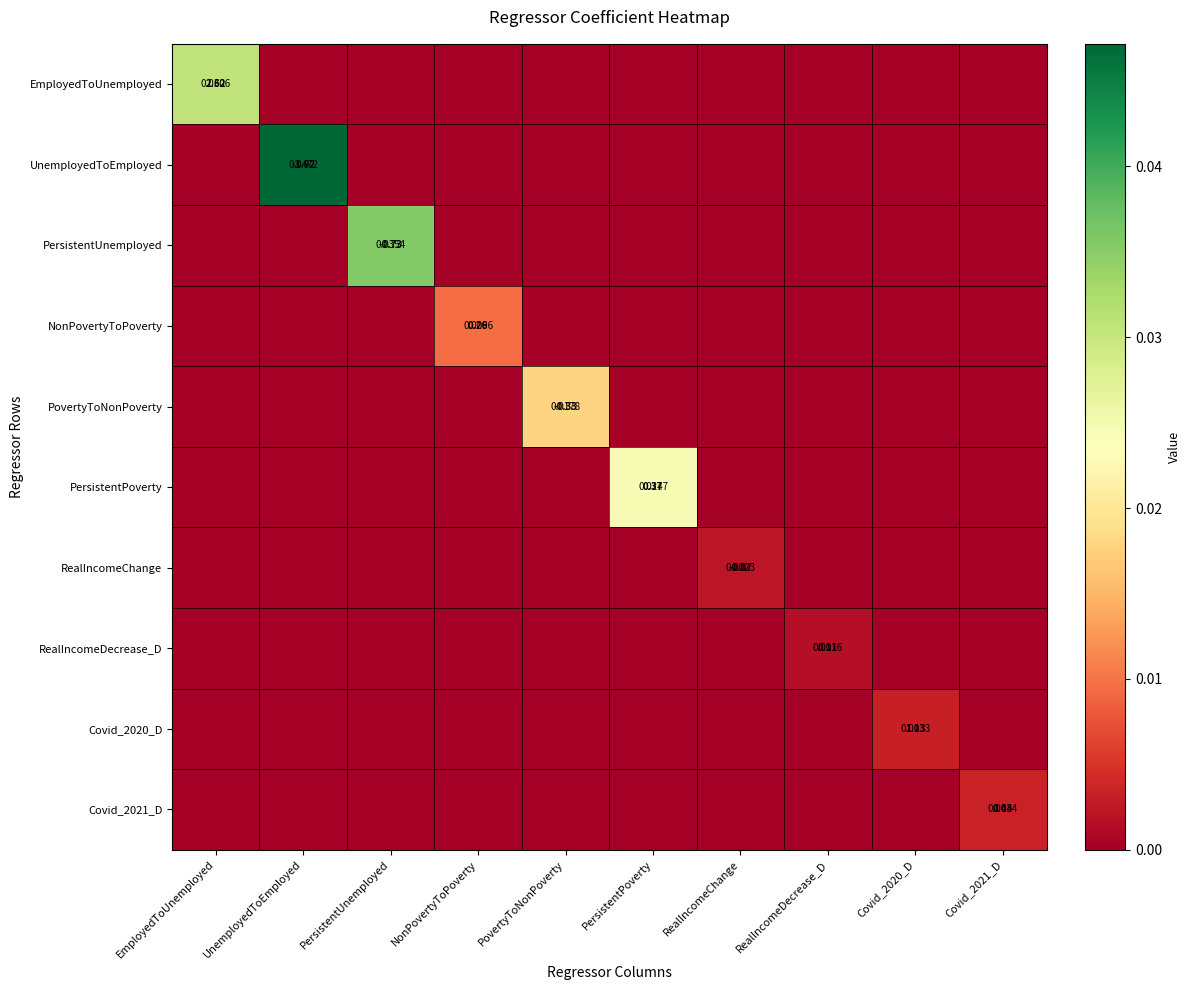

The value of EmployedToUnemployed at UnemployedToEmployed is 0.0. True or false?

True